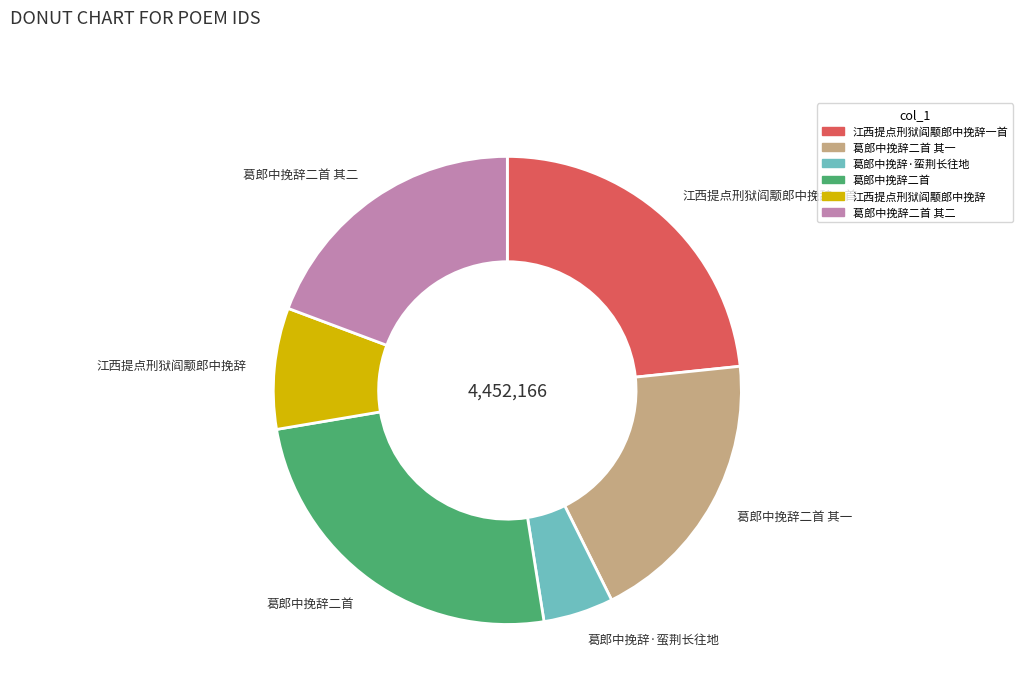

Does any single category account for the majority?

No